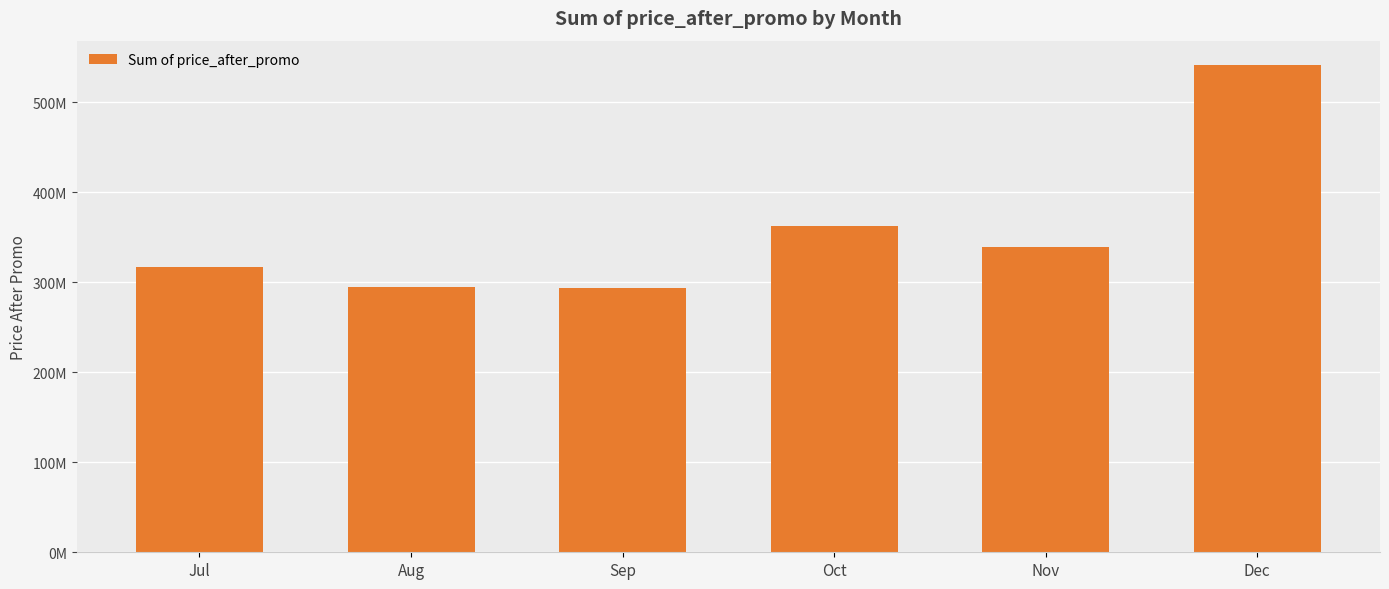

True or false: the data shows 293803410 at Sep.

True